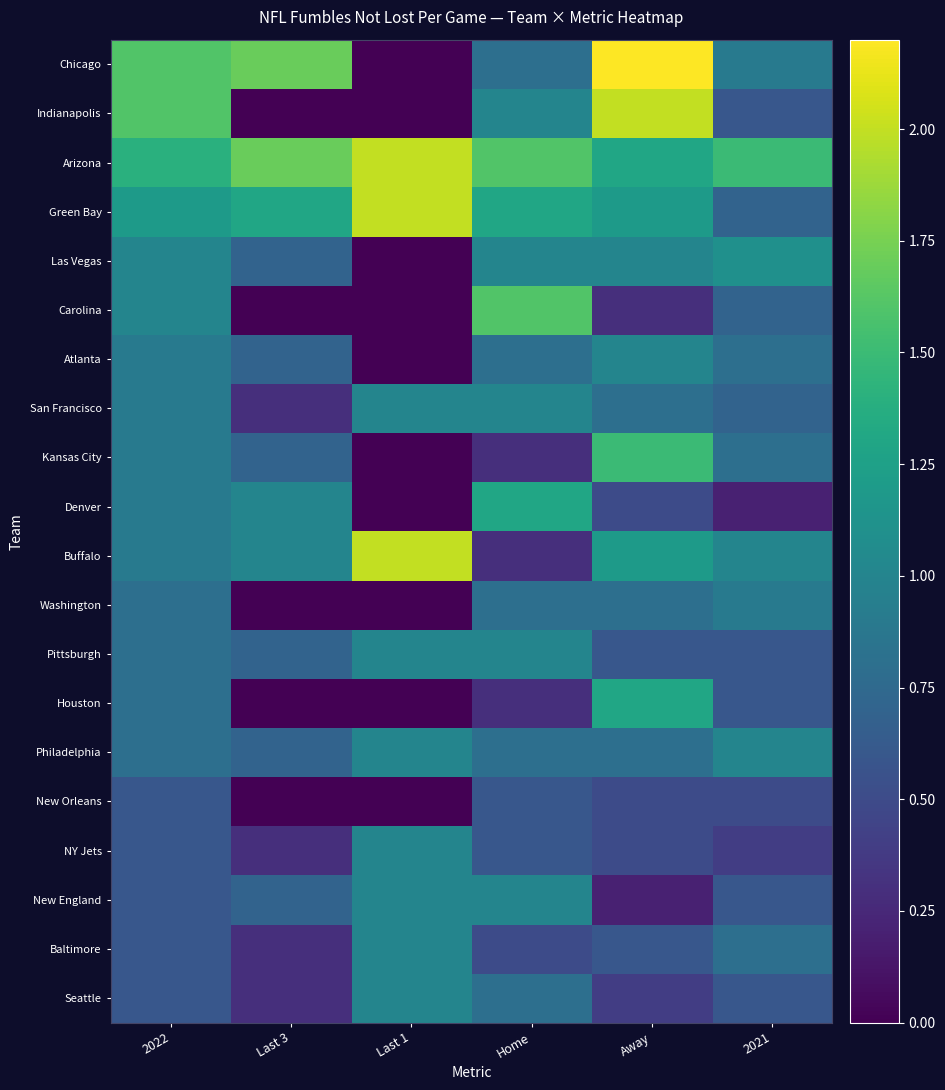

Reading left to right, list all the values displayed in this chart.

Chicago: 2022=1.6	Last 3=1.7	Last 1=0.0	Home=0.8	Away=2.2	2021=0.9
Indianapolis: 2022=1.6	Last 3=0.0	Last 1=0.0	Home=1.0	Away=2.0	2021=0.6
Arizona: 2022=1.4	Last 3=1.7	Last 1=2.0	Home=1.6	Away=1.3	2021=1.5
Green Bay: 2022=1.2	Last 3=1.3	Last 1=2.0	Home=1.3	Away=1.2	2021=0.7
Las Vegas: 2022=1.0	Last 3=0.7	Last 1=0.0	Home=1.0	Away=1.0	2021=1.1
Carolina: 2022=1.0	Last 3=0.0	Last 1=0.0	Home=1.6	Away=0.3	2021=0.7
Atlanta: 2022=0.9	Last 3=0.7	Last 1=0.0	Home=0.8	Away=1.0	2021=0.8
San Francisco: 2022=0.9	Last 3=0.3	Last 1=1.0	Home=1.0	Away=0.8	2021=0.7
Kansas City: 2022=0.9	Last 3=0.7	Last 1=0.0	Home=0.3	Away=1.5	2021=0.8
Denver: 2022=0.9	Last 3=1.0	Last 1=0.0	Home=1.3	Away=0.5	2021=0.2
Buffalo: 2022=0.9	Last 3=1.0	Last 1=2.0	Home=0.3	Away=1.2	2021=1.0
Washington: 2022=0.8	Last 3=0.0	Last 1=0.0	Home=0.8	Away=0.8	2021=0.9
Pittsburgh: 2022=0.8	Last 3=0.7	Last 1=1.0	Home=1.0	Away=0.6	2021=0.6
Houston: 2022=0.8	Last 3=0.0	Last 1=0.0	Home=0.3	Away=1.3	2021=0.6
Philadelphia: 2022=0.8	Last 3=0.7	Last 1=1.0	Home=0.8	Away=0.8	2021=1.0
New Orleans: 2022=0.6	Last 3=0.0	Last 1=0.0	Home=0.6	Away=0.5	2021=0.5
NY Jets: 2022=0.6	Last 3=0.3	Last 1=1.0	Home=0.6	Away=0.5	2021=0.4
New England: 2022=0.6	Last 3=0.7	Last 1=1.0	Home=1.0	Away=0.2	2021=0.6
Baltimore: 2022=0.6	Last 3=0.3	Last 1=1.0	Home=0.5	Away=0.6	2021=0.8
Seattle: 2022=0.6	Last 3=0.3	Last 1=1.0	Home=0.8	Away=0.4	2021=0.6